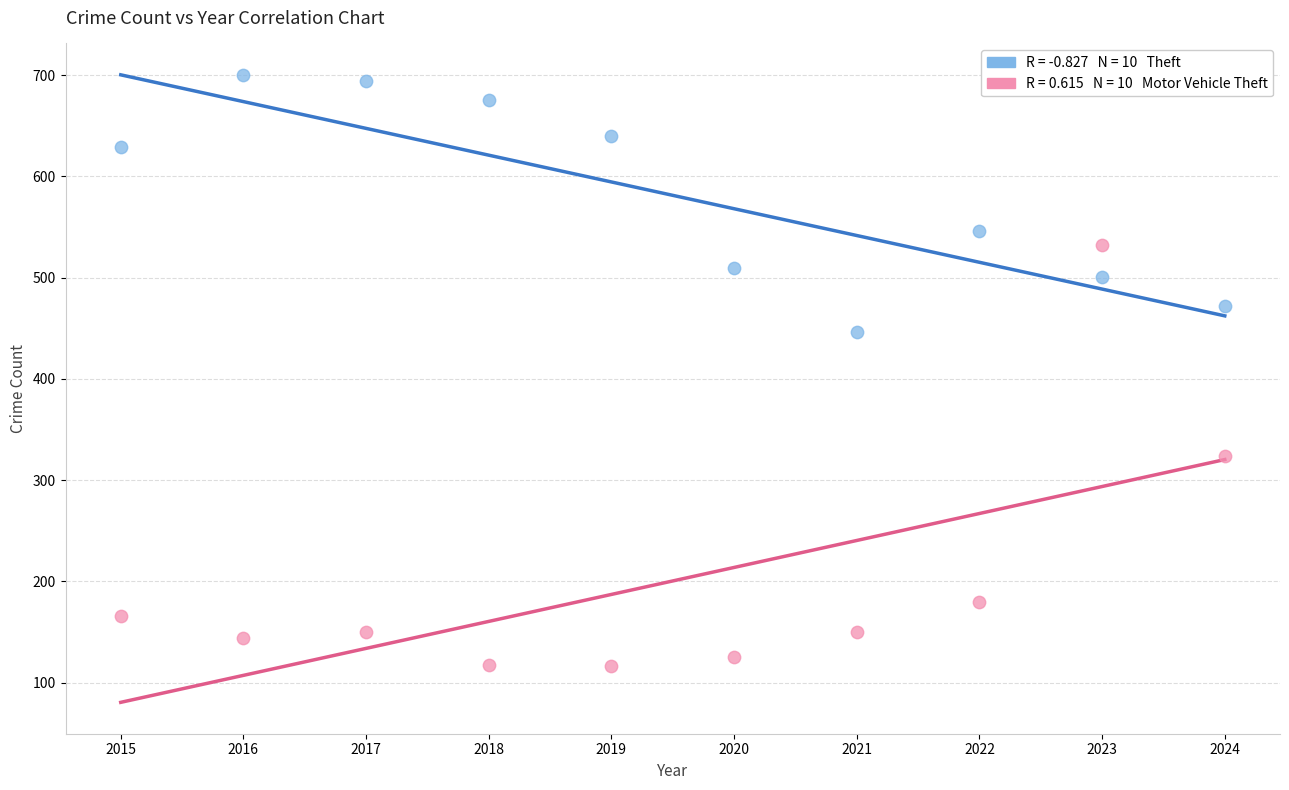

Across all data points, what is the range of Y values (max minus min)?

584